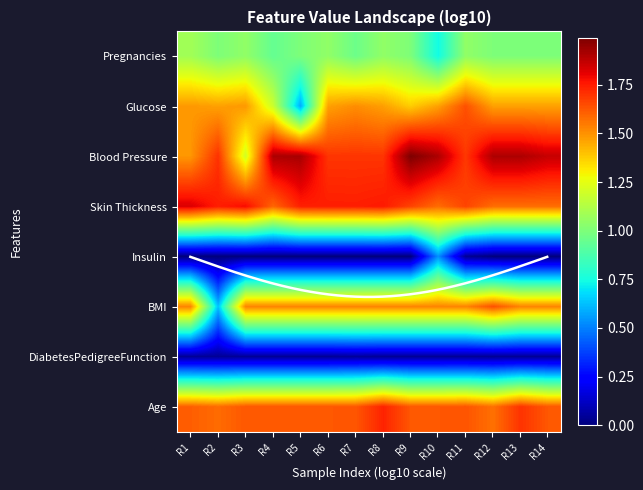

What is the difference between the maximum and minimum values in the Age series?

0.2